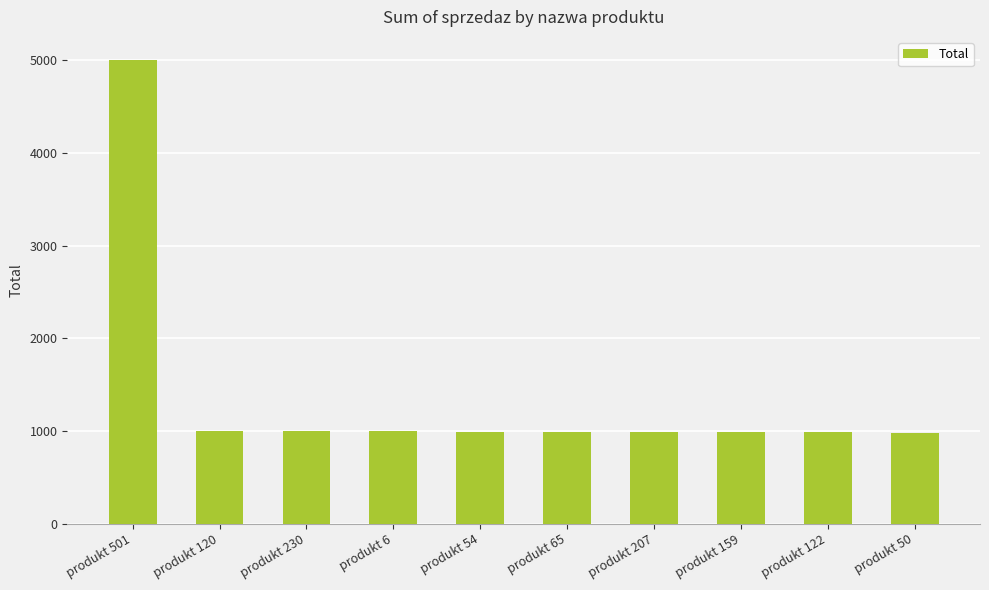

How many values are below 991?

5